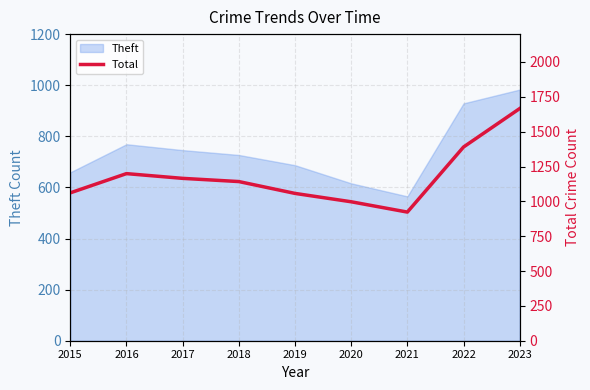

True or false: Theft has a value of 687 at 2019.

True